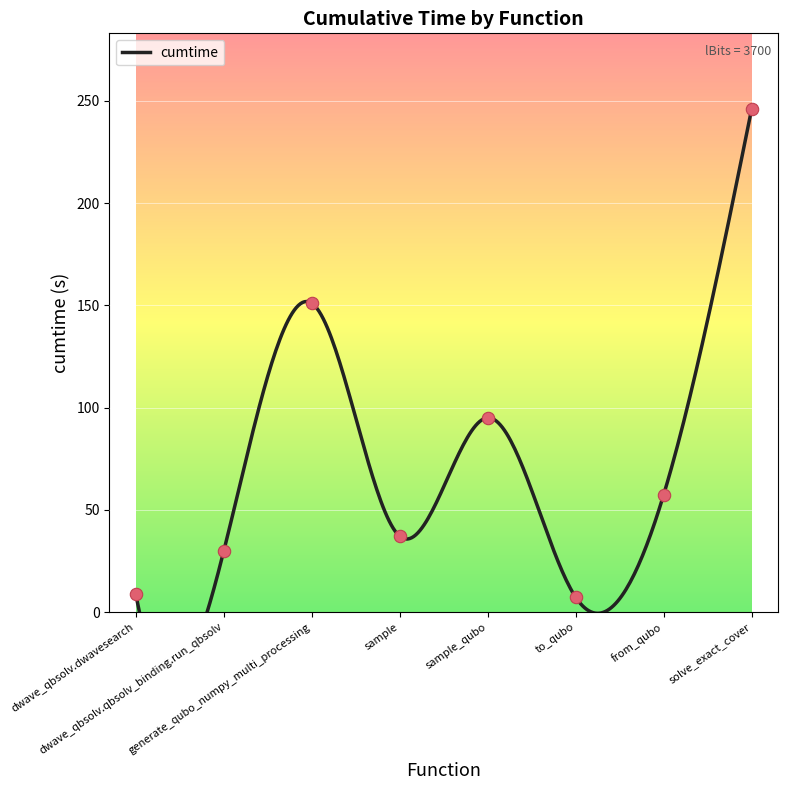

What is the change in value from sample to to_qubo?

-29.8